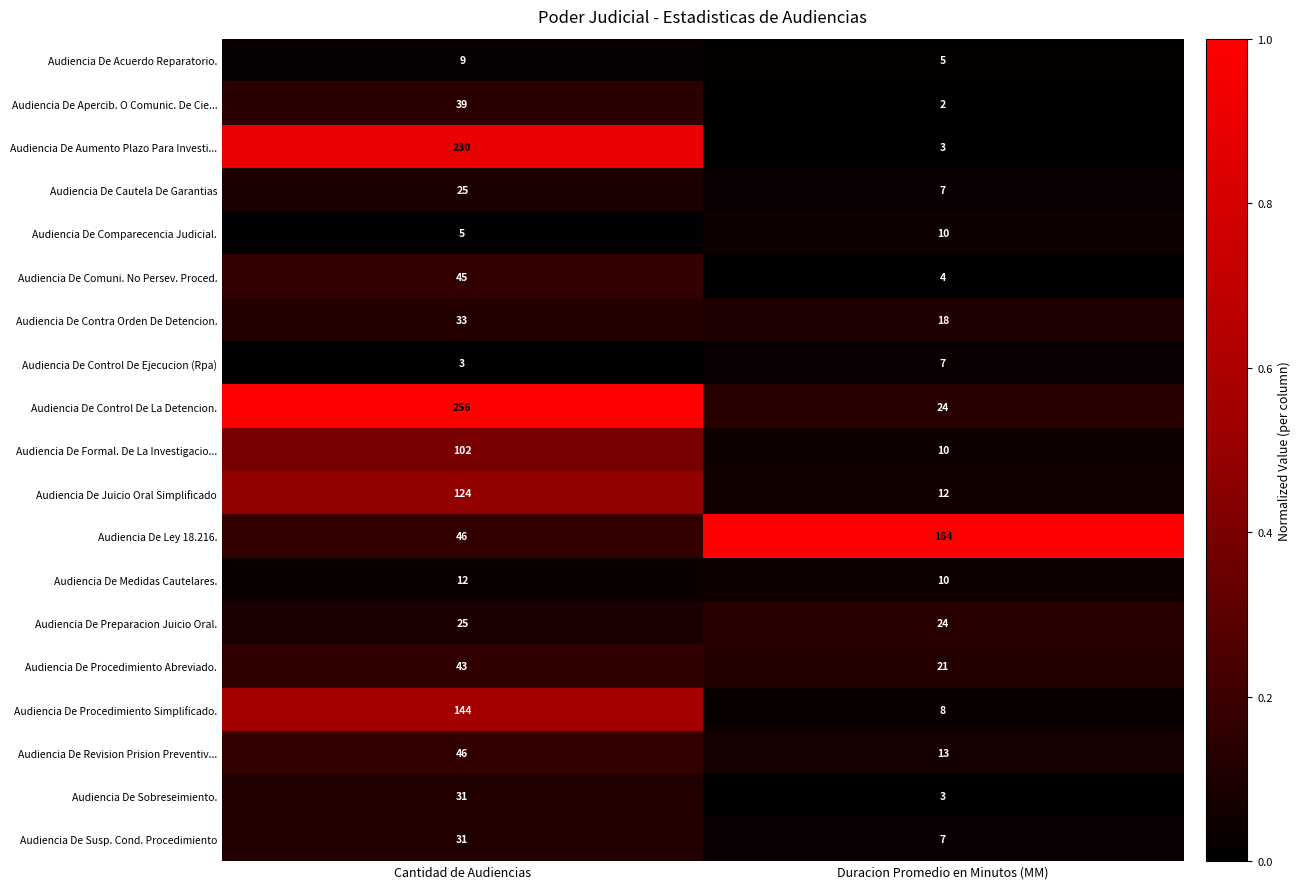

Which series has the widest spread of values?

Audiencia De Control De La Detencion.